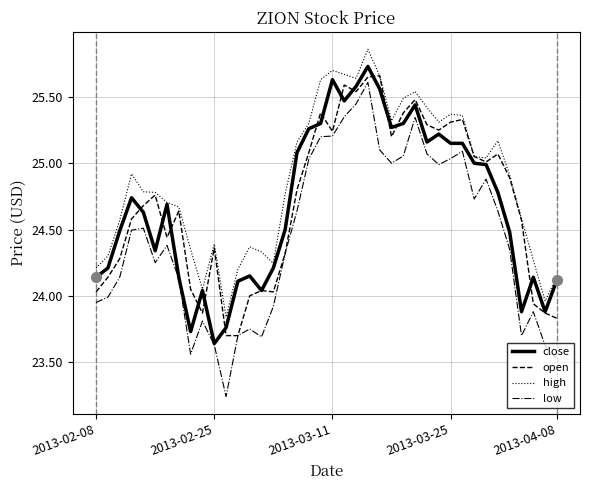

Which series has the widest spread of values?

low